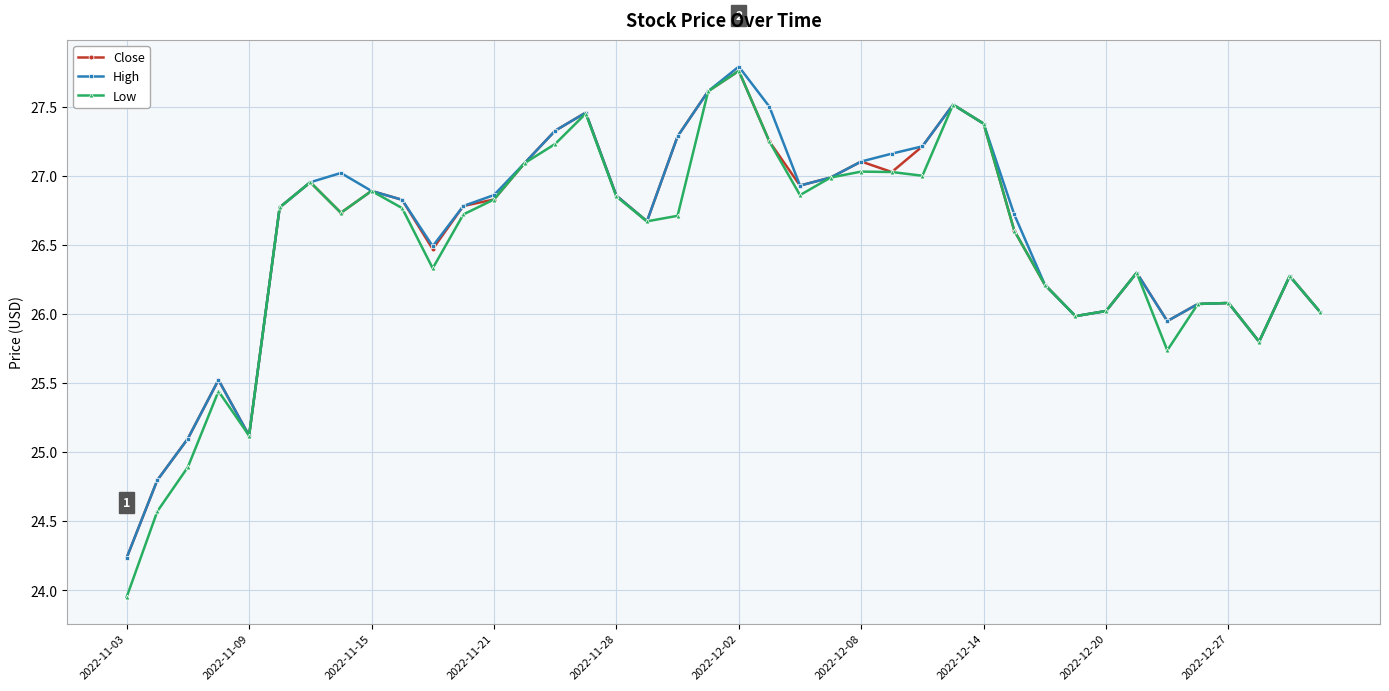

How many lines are shown in the chart?

3